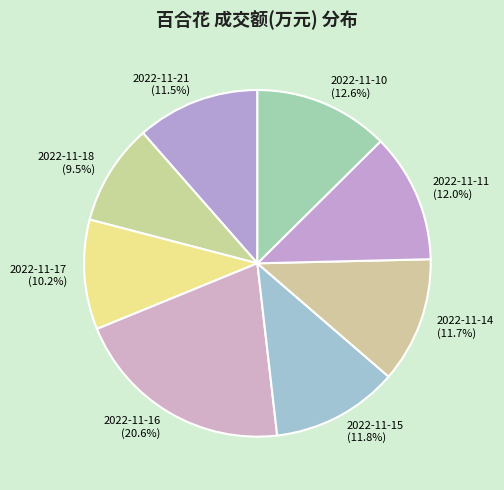

The 2022-11-16 slice represents 21% of the pie. True or false?

True